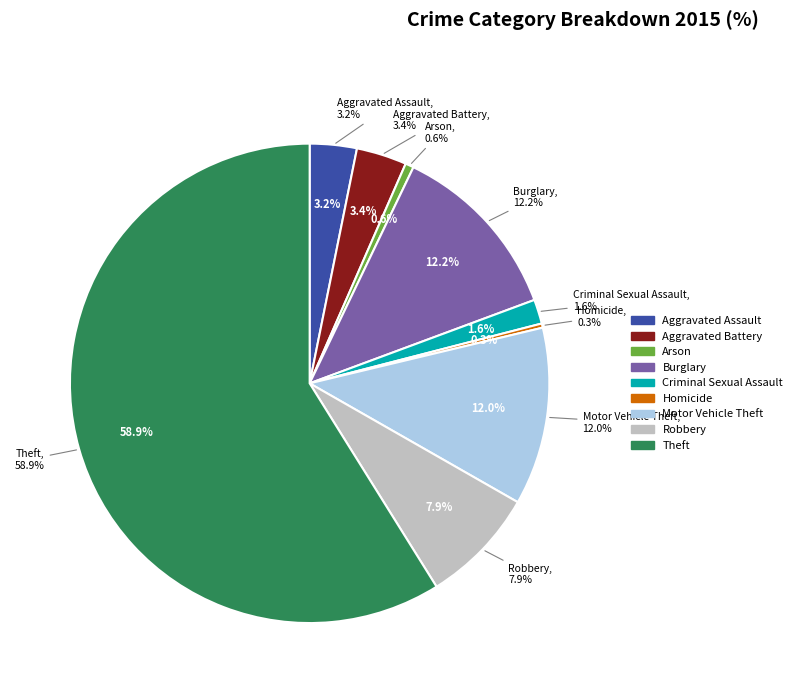

Does any single category account for the majority?

Yes